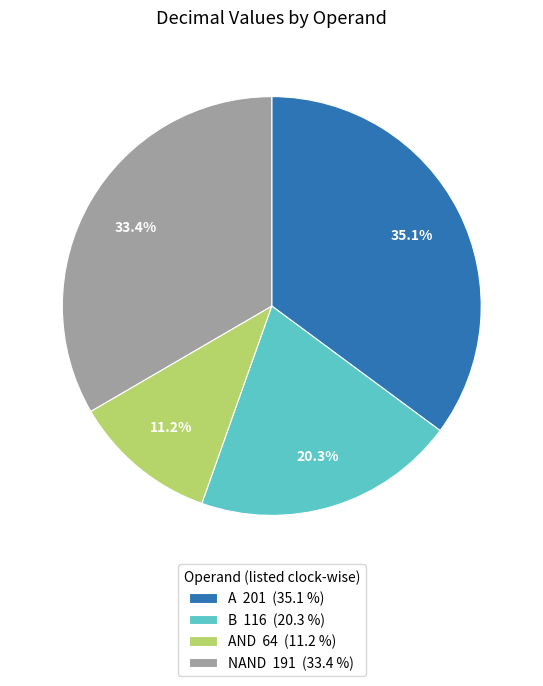

What is the largest slice in the pie chart?

A 201 (35.1 %)